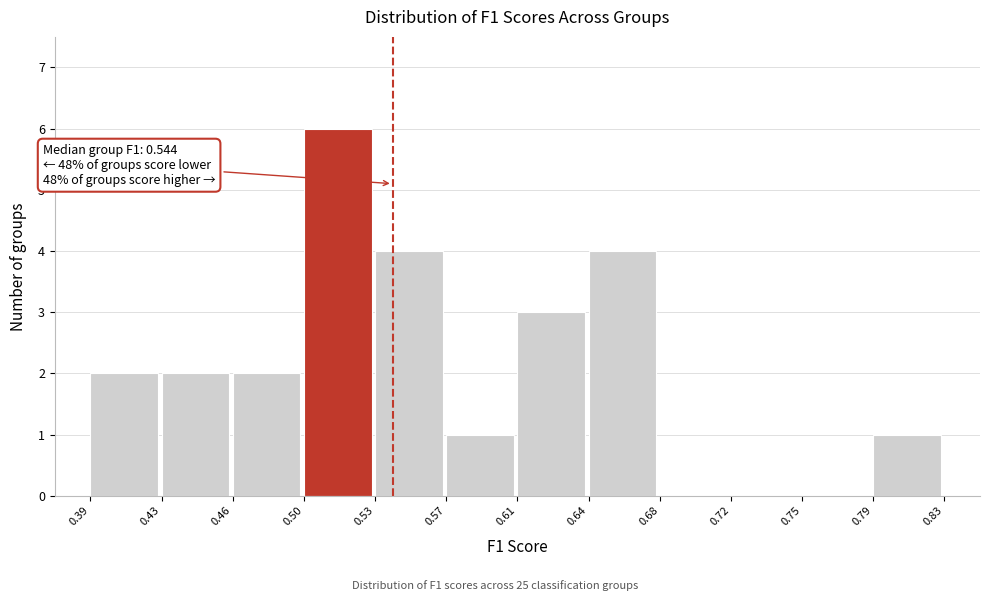

Reading left to right, list all the values displayed in this chart.

0.39=2	0.43=2	0.46=2	0.50=6	0.53=4	0.57=1	0.61=3	0.64=4	0.68=0	0.72=0	0.75=0	0.79=1